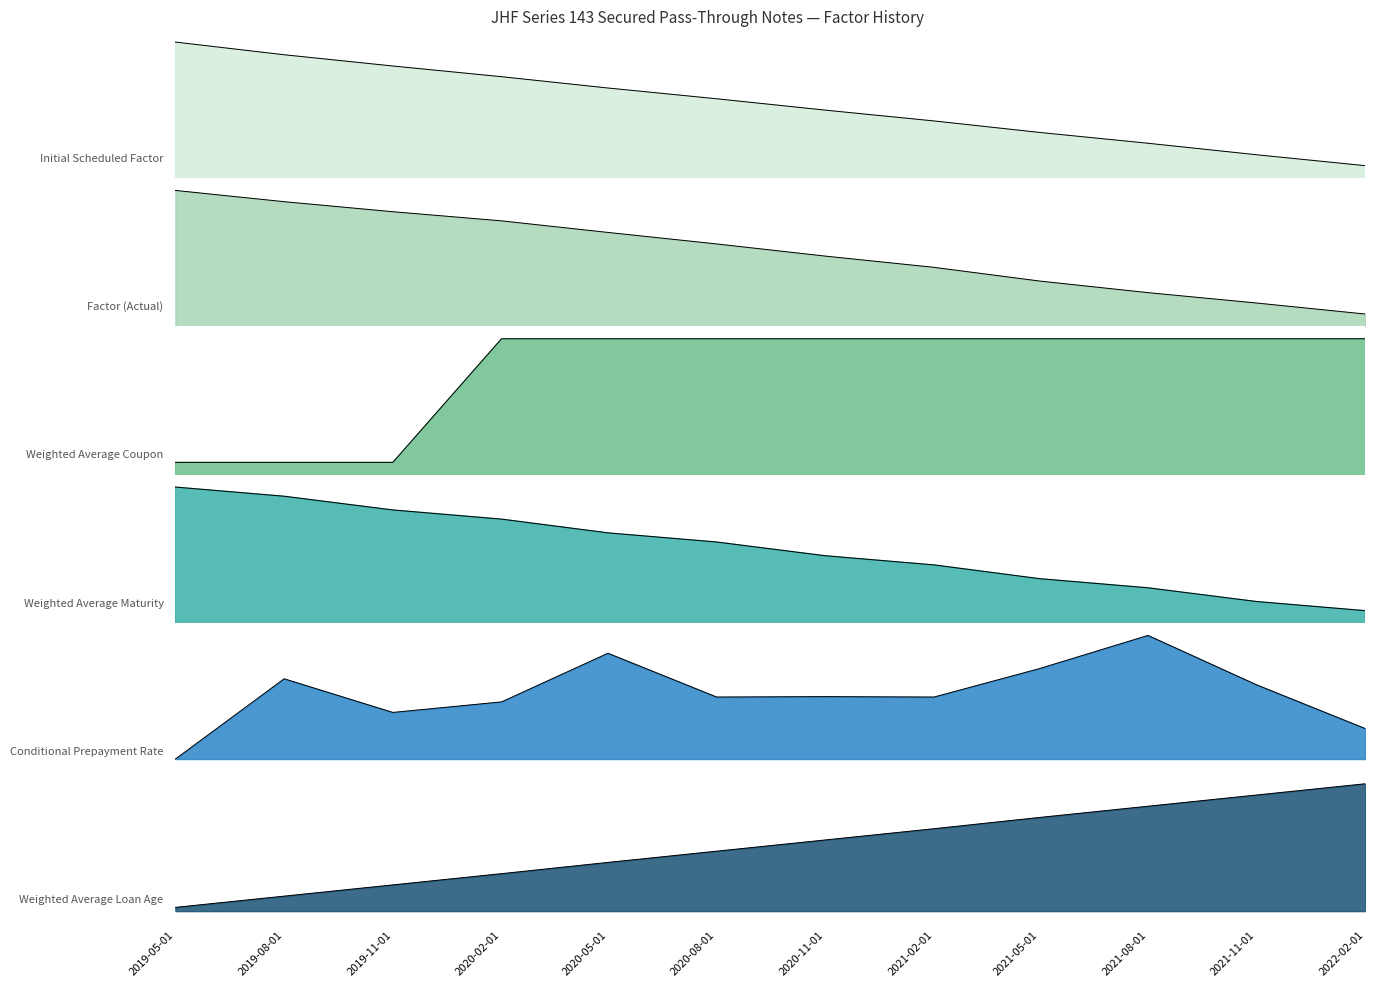

How many values in the Weighted Average Loan Age series exceed 19?

5